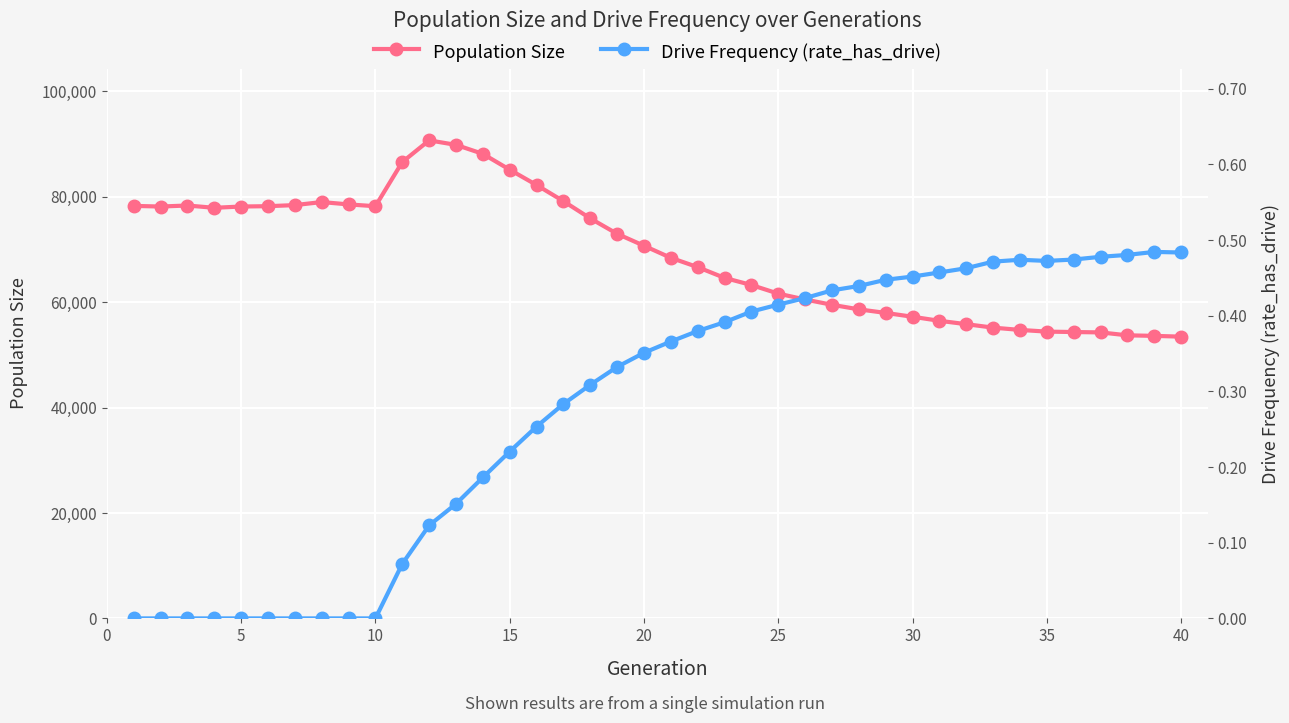

How many series are shown in this chart?

2